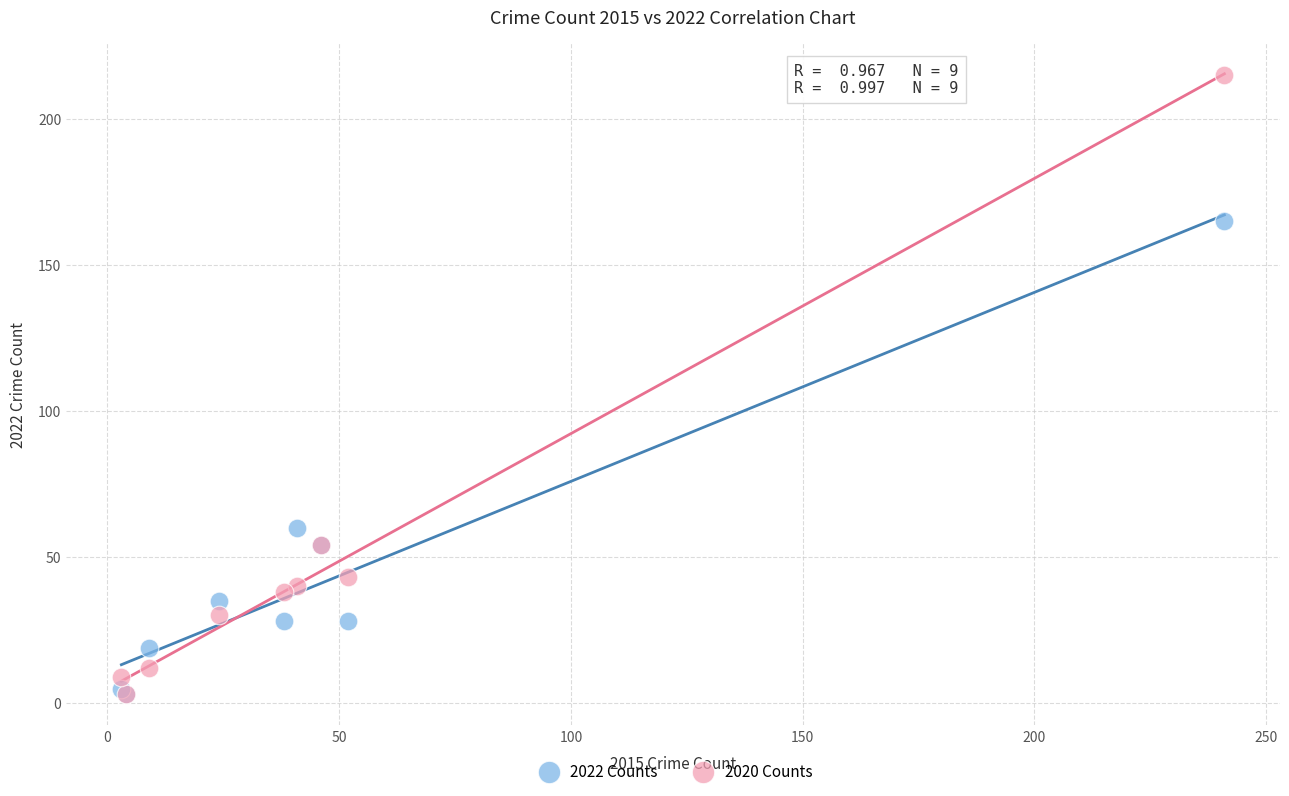

What are all the series names shown in the legend?

2022 Counts, 2020 Counts